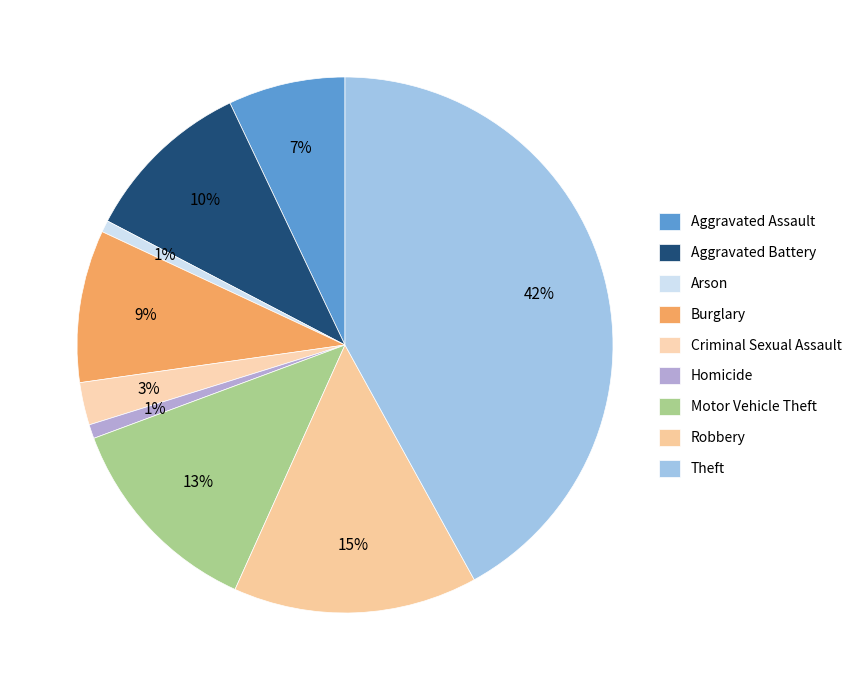

Rank the categories by value from highest to lowest.

Theft, Robbery, Motor Vehicle Theft, Aggravated Battery, Burglary, Aggravated Assault, Criminal Sexual Assault, Homicide, Arson